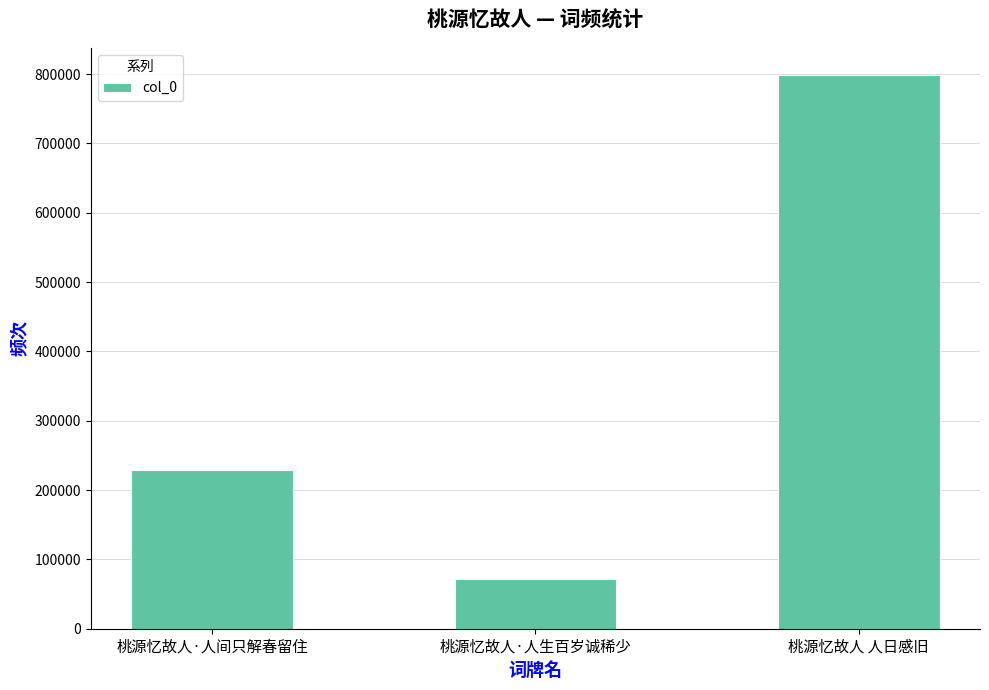

Does the chart contain stacked bars?

No